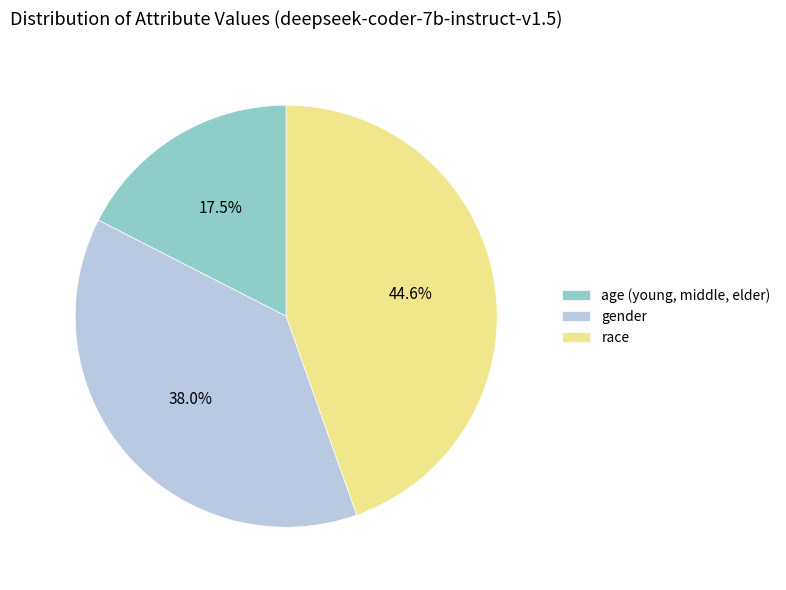

Is it true that race is 45% of the pie?

True